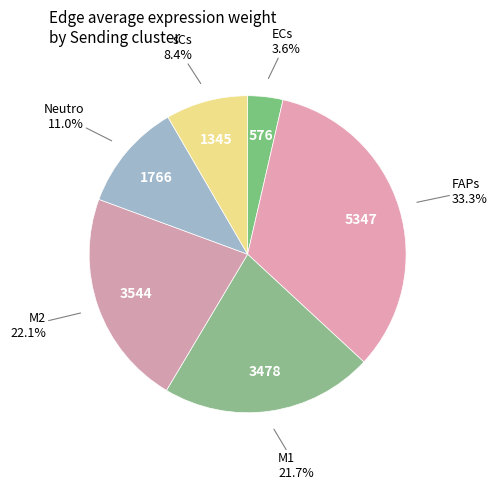

Is it true that Neutro is 4% of the pie?

False